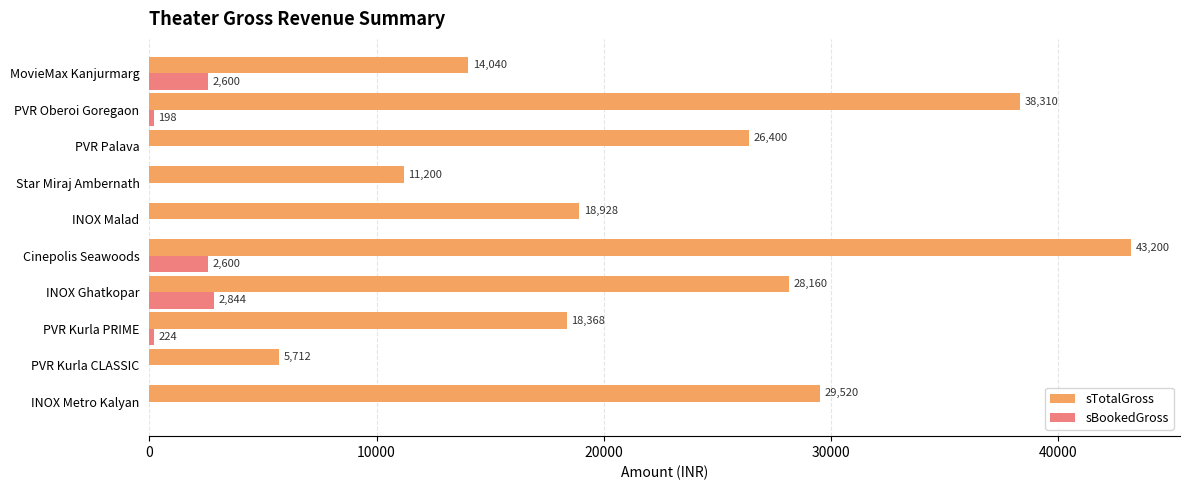

Between INOX Metro Kalyan and Star Miraj Ambernath, which series saw the biggest shift?

sTotalGross